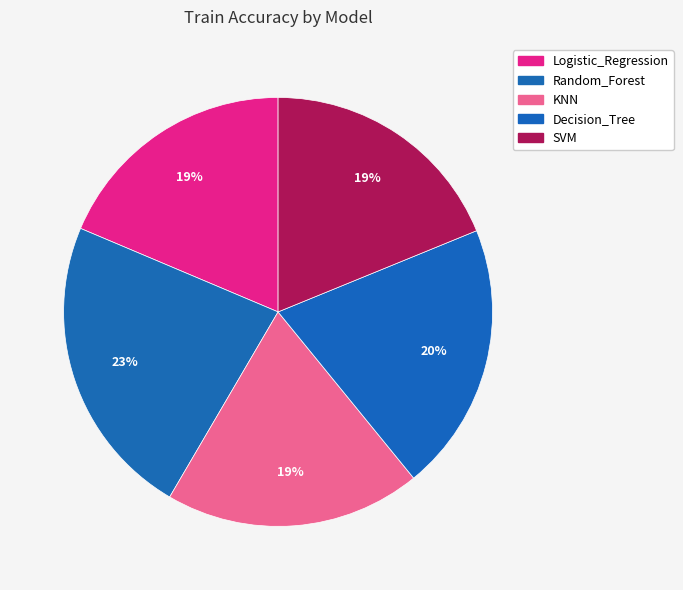

Is it true that Logistic_Regression is 19% of the pie?

True